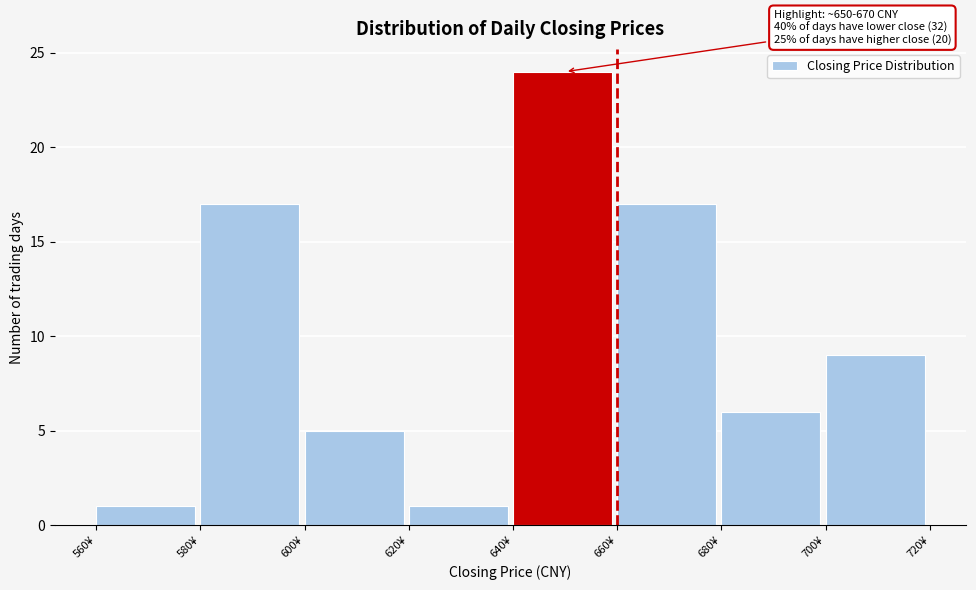

Over which range of the x-axis is the bar tallest?

640 to 660